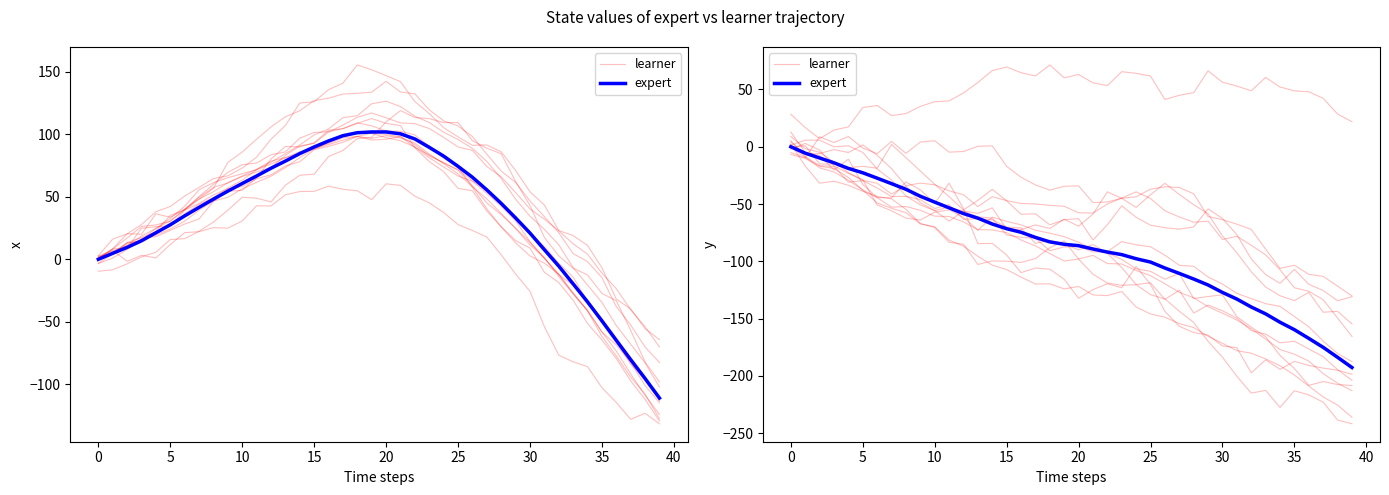

How many categories are shown in the chart?

40